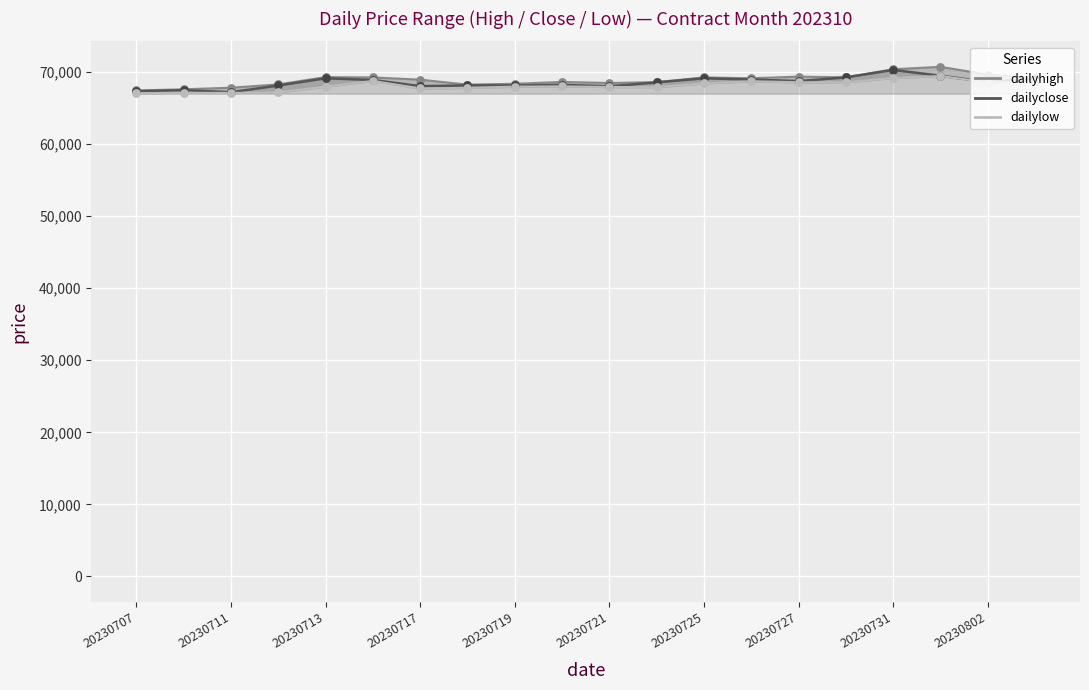

What is the total value across all series at 20230731?

209840